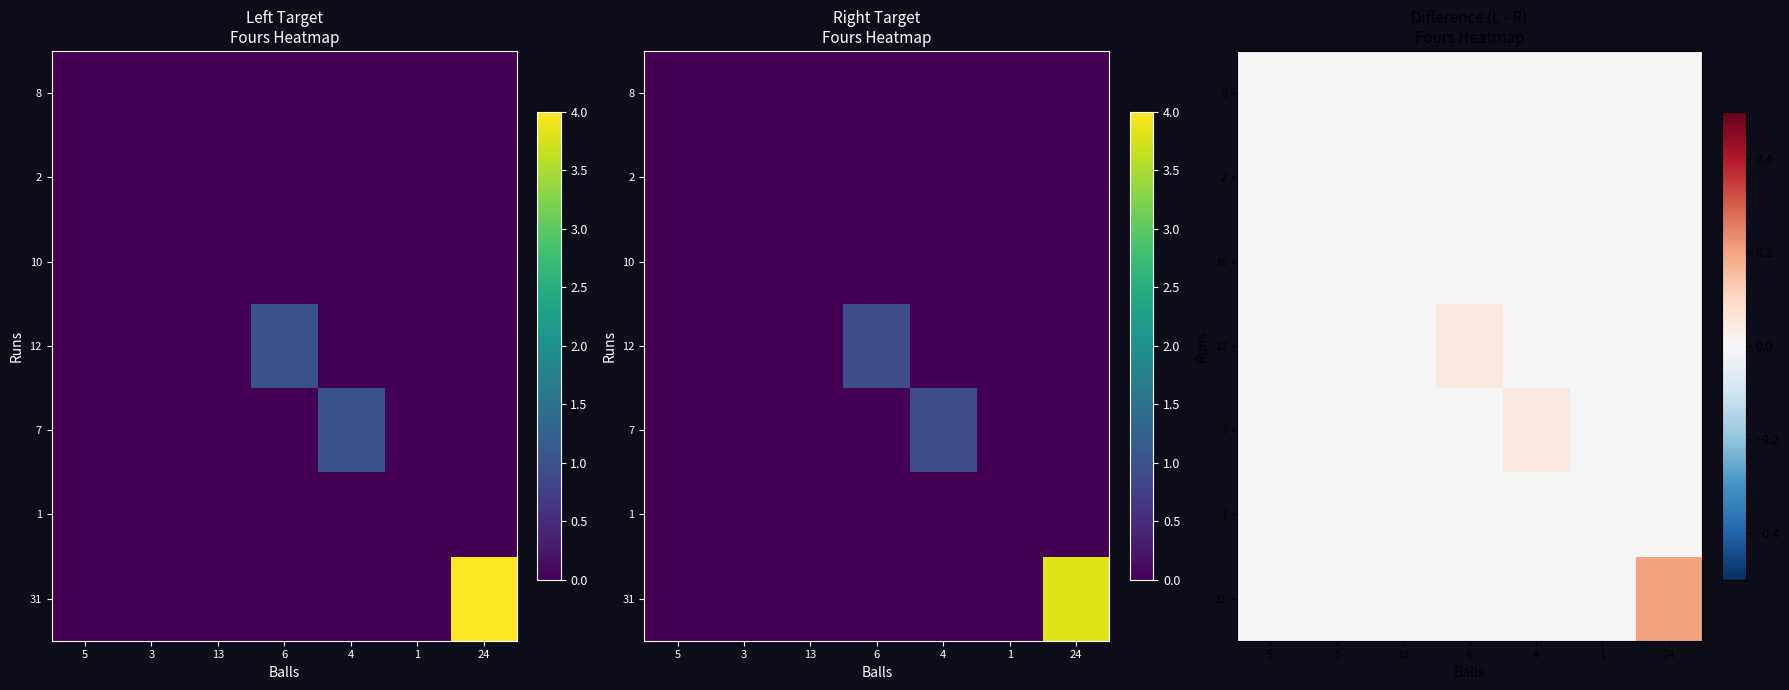

At which category is the sum across all series the highest?

24